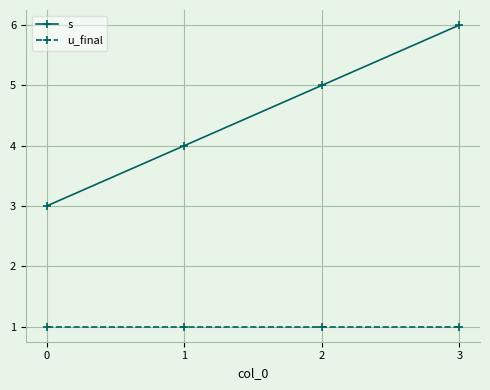

At 3, list the series in order from largest to smallest.

s, u_final